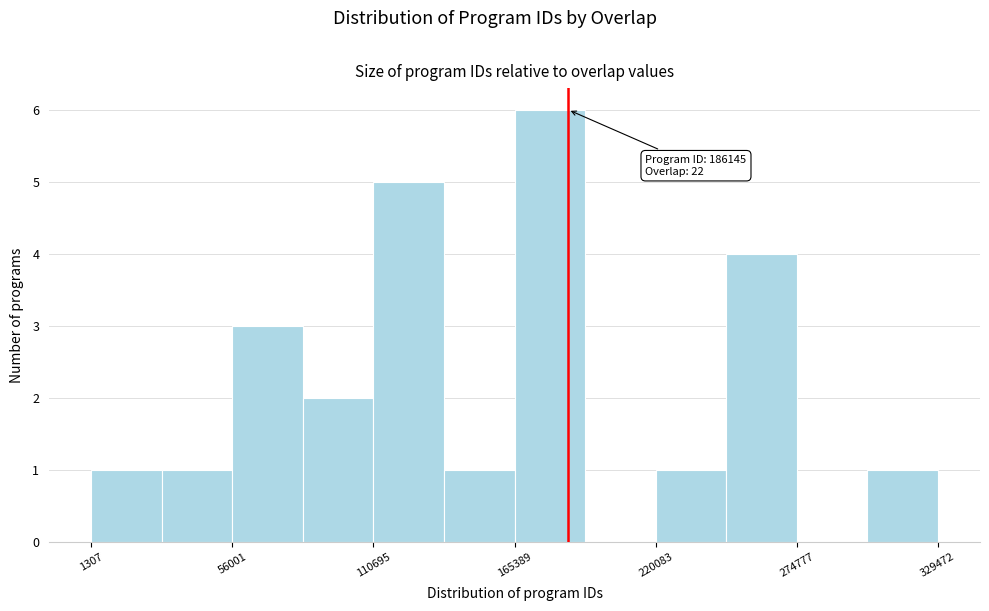

Read against the x-axis, roughly where is the centre of the tallest bar?

180000